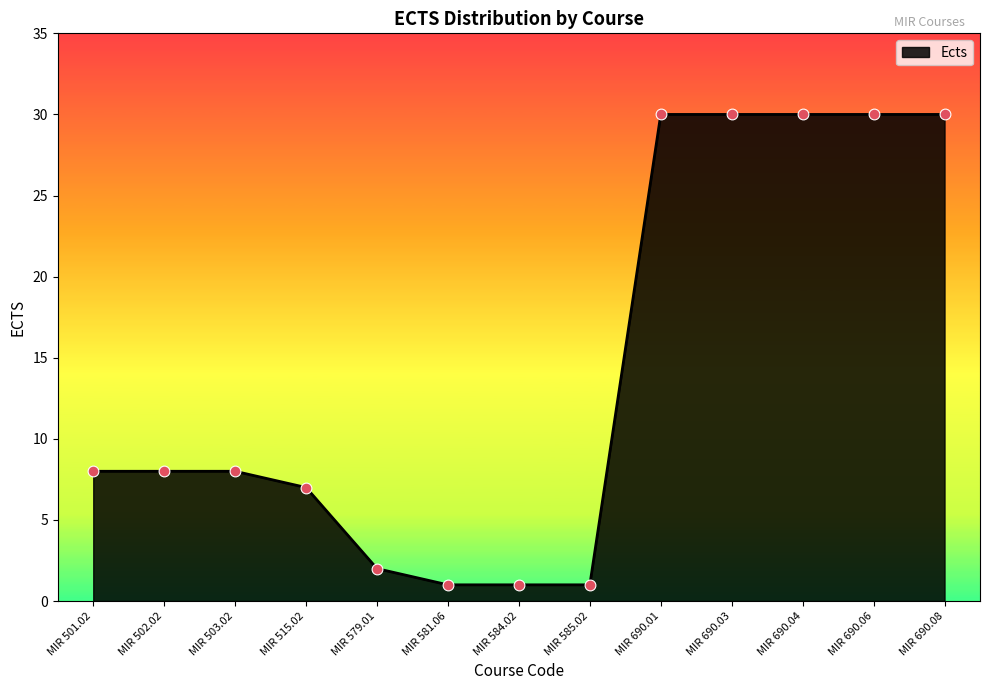

Which has a higher value, MIR 690.04 or MIR 502.02?

MIR 690.04